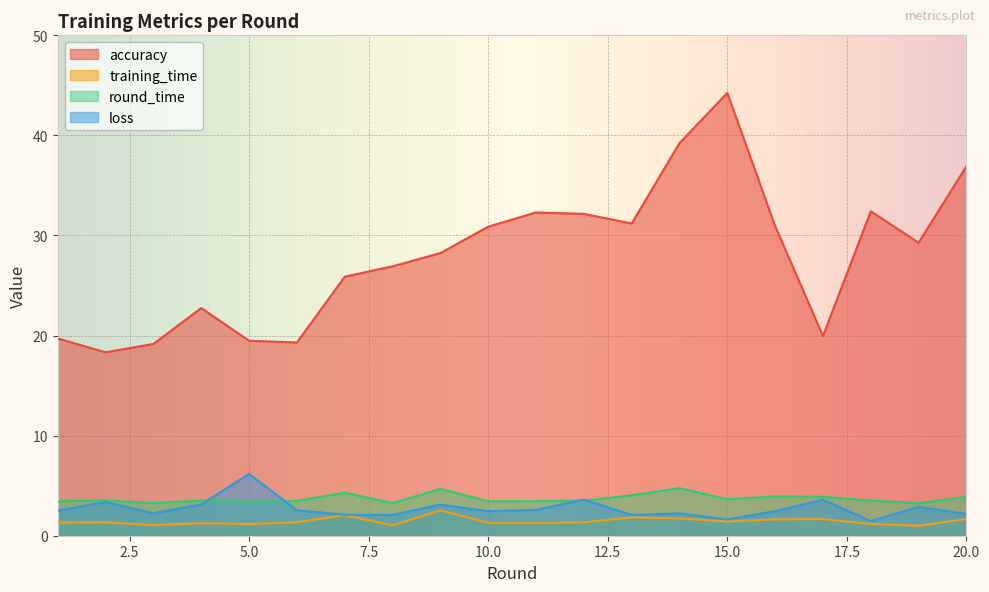

List the labels in order of accuracy value, smallest first.

2, 3, 6, 5, 1, 17, 4, 7, 8, 9, 19, 10, 16, 13, 12, 11, 18, 20, 14, 15